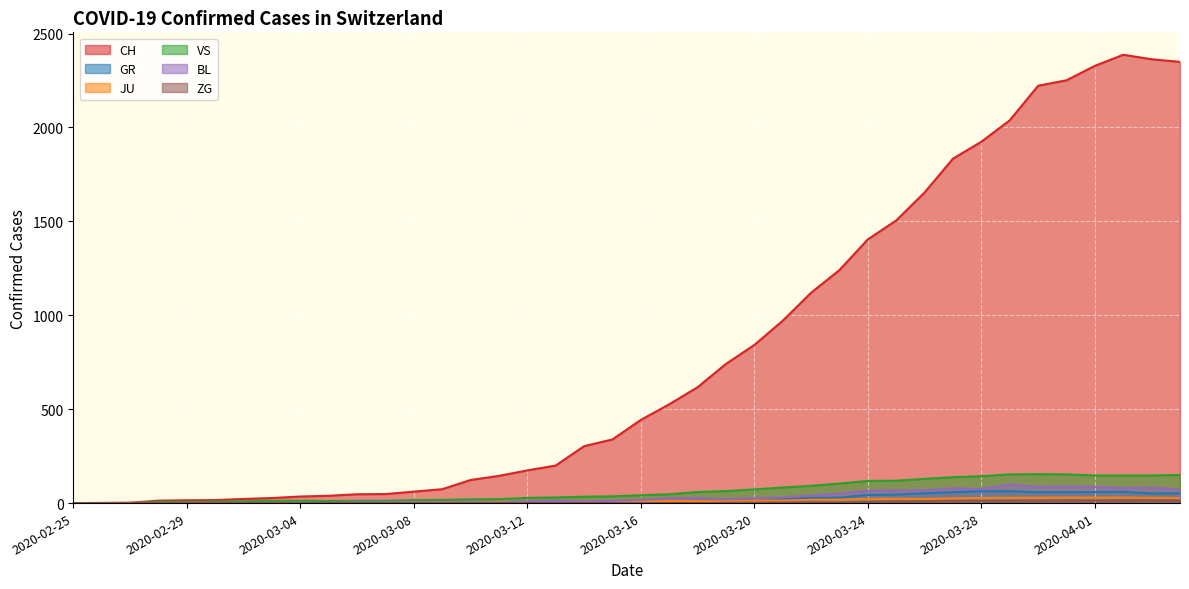

Reading left to right, transcribe all the data shown in this chart.

CH: 0	1	2	13	15	16	22	27	35	39	47	48	61	74	123	145	174	200	303	339	443	526	617	741	842	971	1120	1241	1404	1505	1654	1834	1924	2038	2222	2251	2328	2387	2363	2349
GR: 0	0	0	0	0	0	0	0	0	0	0	0	0	0	0	0	0	0	6	0	9	9	13	18	24	24	27	29	43	45	52	58	63	63	58	58	59	60	51	52
JU: 0	0	1	1	1	1	1	1	1	2	5	5	5	5	5	6	6	8	8	12	9	11	11	12	14	13	18	18	22	23	22	25	27	28	28	29	29	29	28	27
VS: 0	0	0	6	6	7	10	12	13	11	12	12	16	17	20	21	28	30	34	36	42	47	59	64	73	83	92	104	118	119	129	138	143	153	154	153	147	147	147	150
BL: 0	0	0	0	1	1	1	1	1	1	4	4	4	4	5	3	9	12	8	12	17	26	27	19	27	30	40	51	66	68	68	79	75	99	86	88	86	81	82	73
ZG: 0	0	0	0	0	0	0	0	0	0	0	0	0	0	0	0	0	0	0	0	0	0	0	1	1	3	3	3	6	9	10	12	12	12	13	14	13	14	15	14